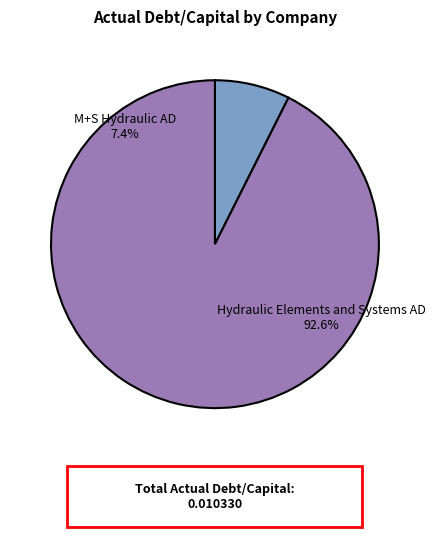

What percentage is the M+S Hydraulic AD slice, to the nearest percent?

7%